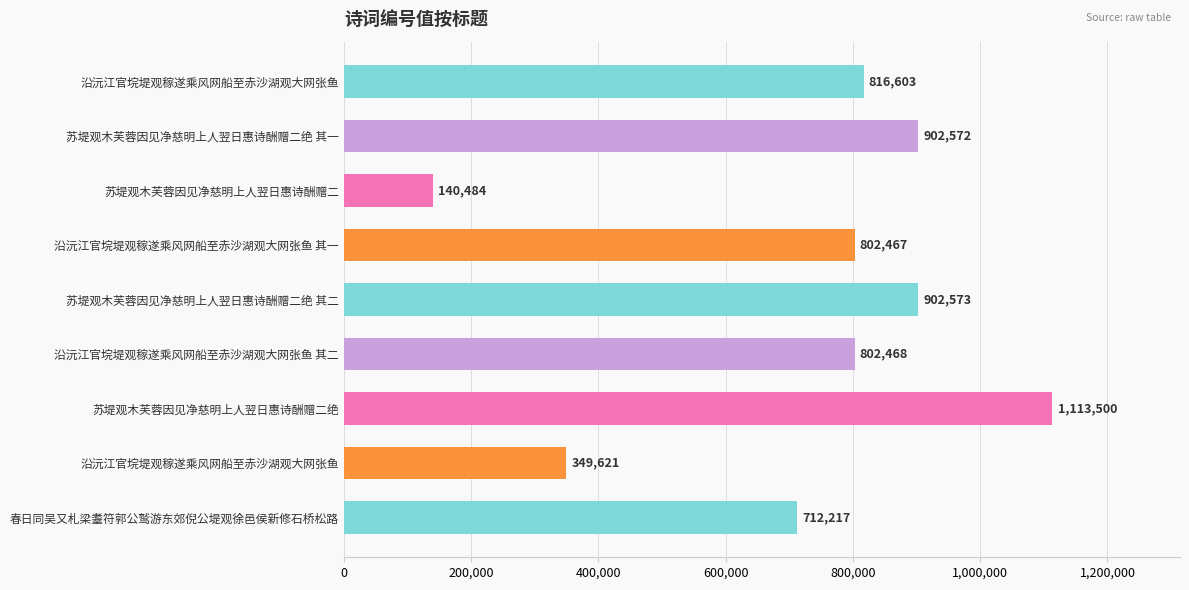

How many data points are less than 802468?

4